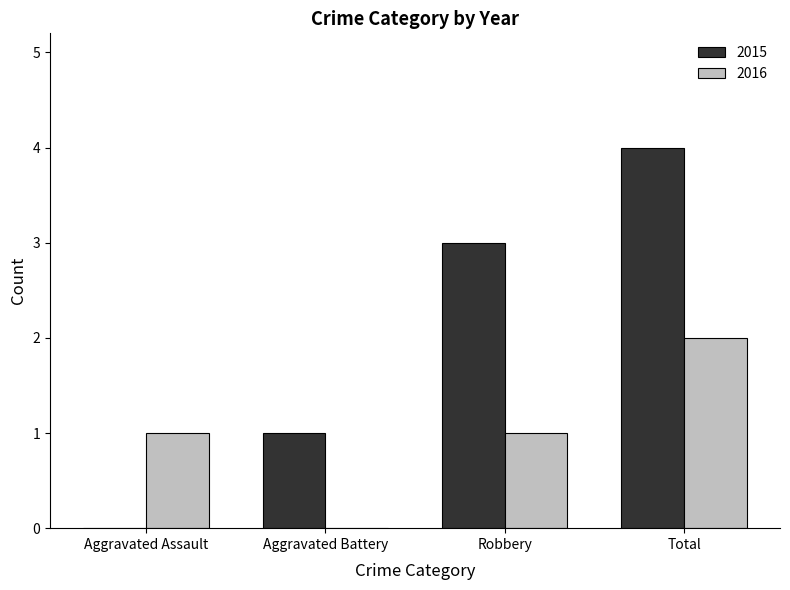

At which category is the sum across all series the highest?

Total